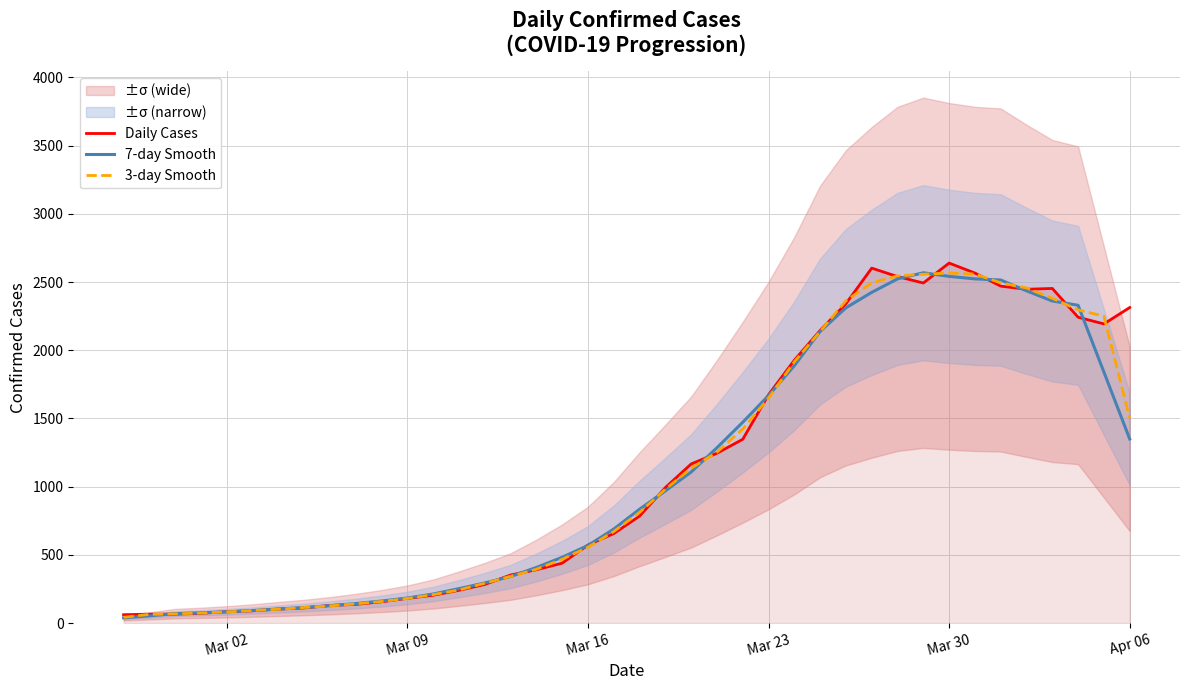

Does the chart display data point markers on the line(s)?

No